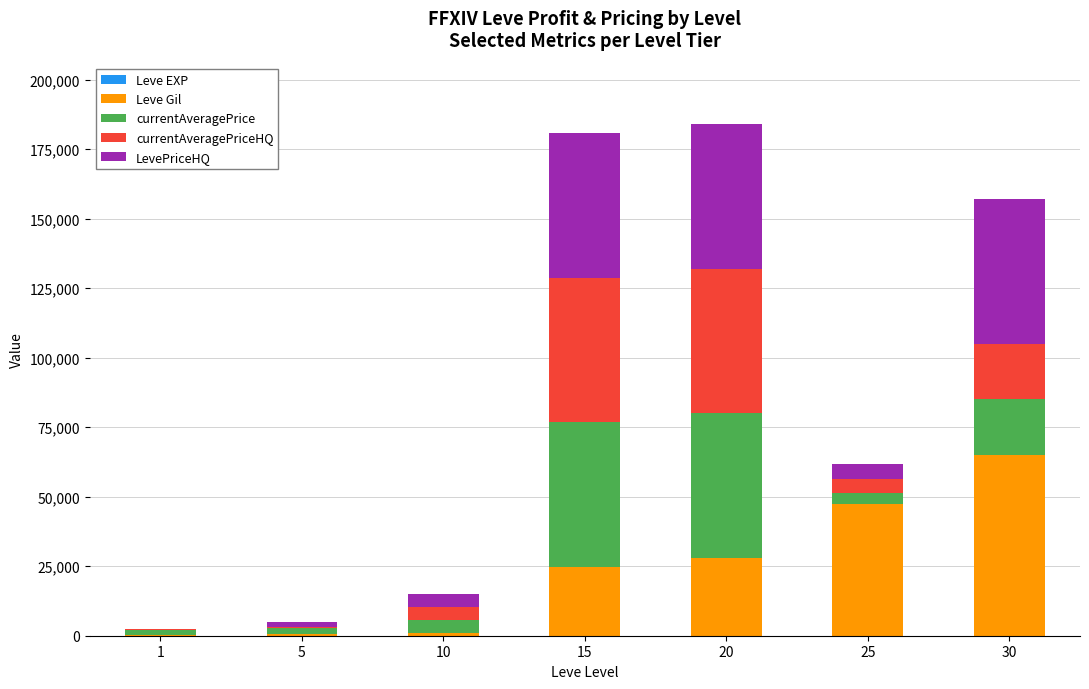

The currentAveragePriceHQ series shows 439 at 5. True or false?

False